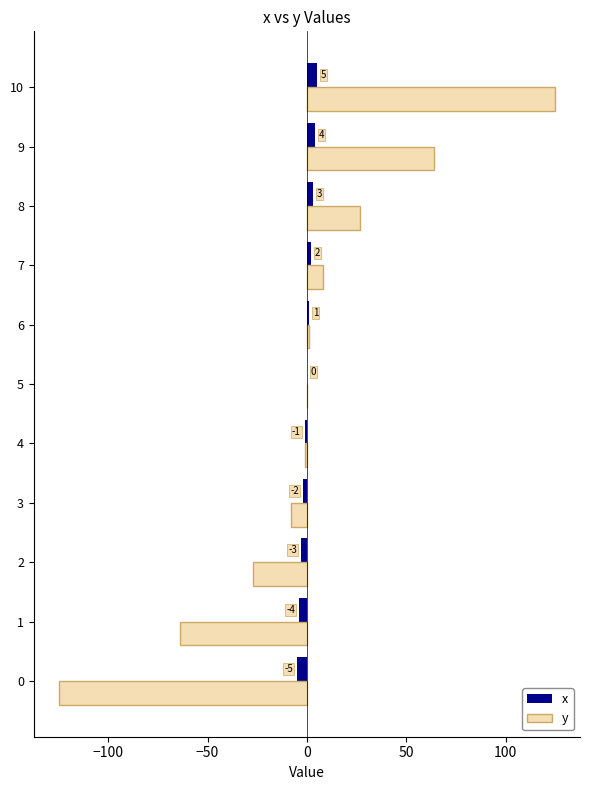

Where is x nearest to the value 0?

5